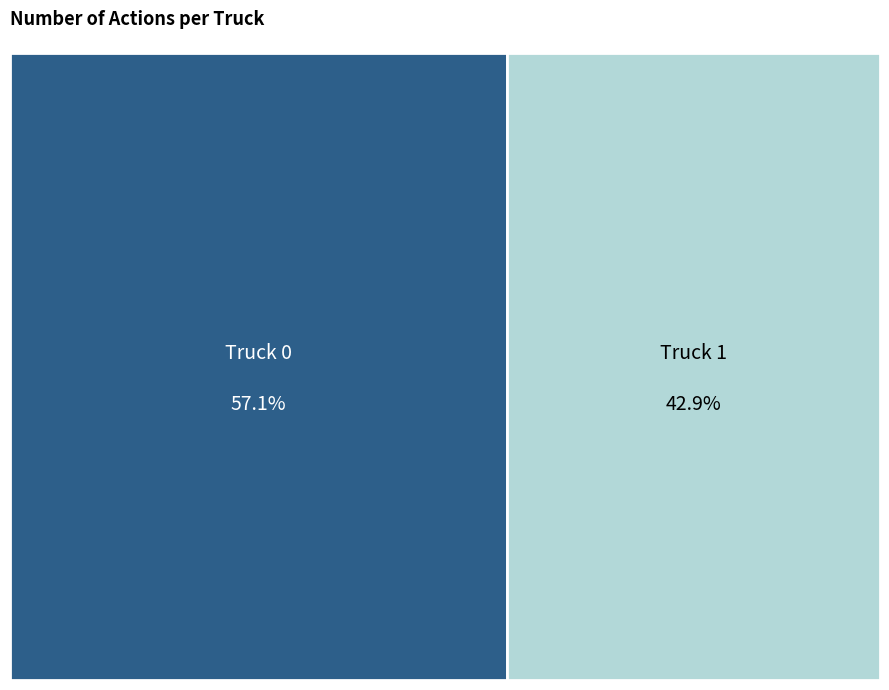

Is there a majority slice in this chart?

Yes